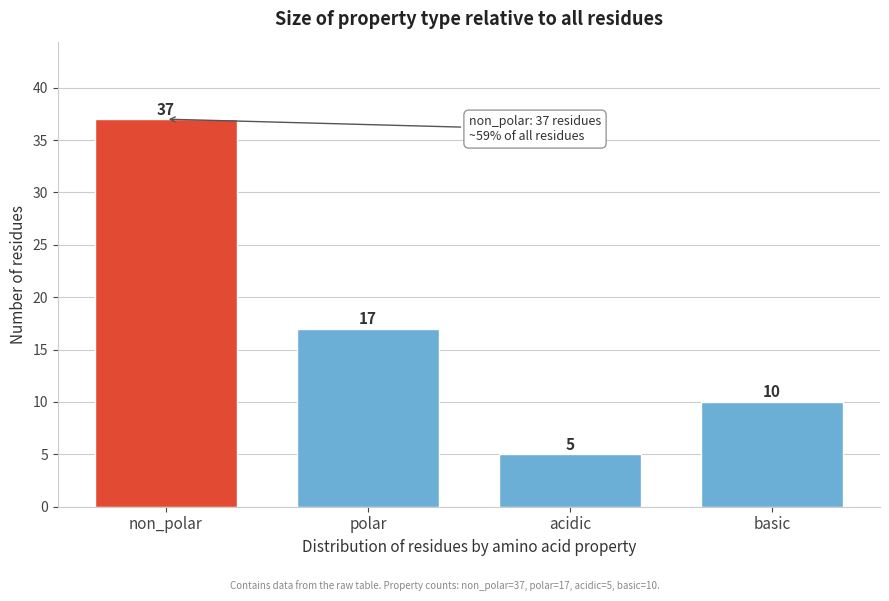

Reading left to right, transcribe all the data shown in this chart.

non_polar=37	polar=17	acidic=5	basic=10